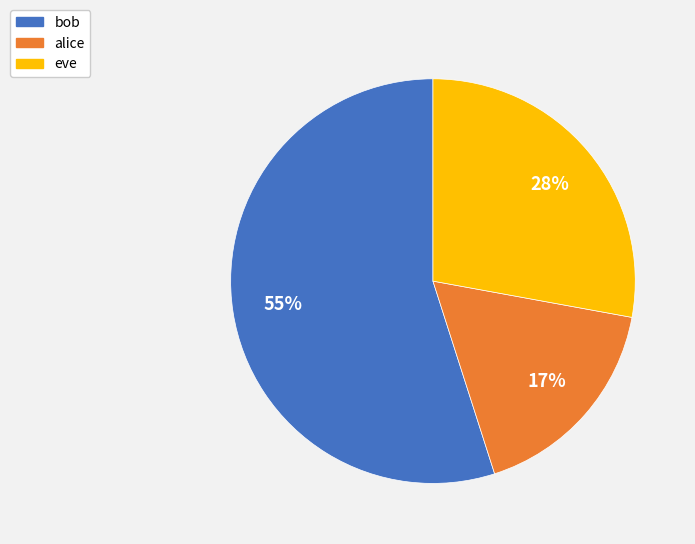

Approximately how many times larger is the value at alice compared to eve?

0.6